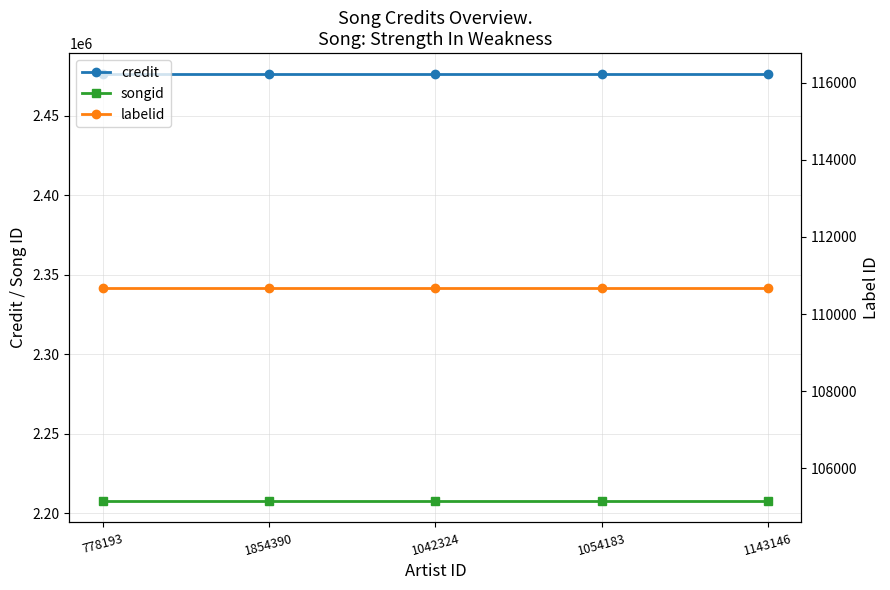

What is the sum of the labelid values at 1042324 and 1143146?

221364